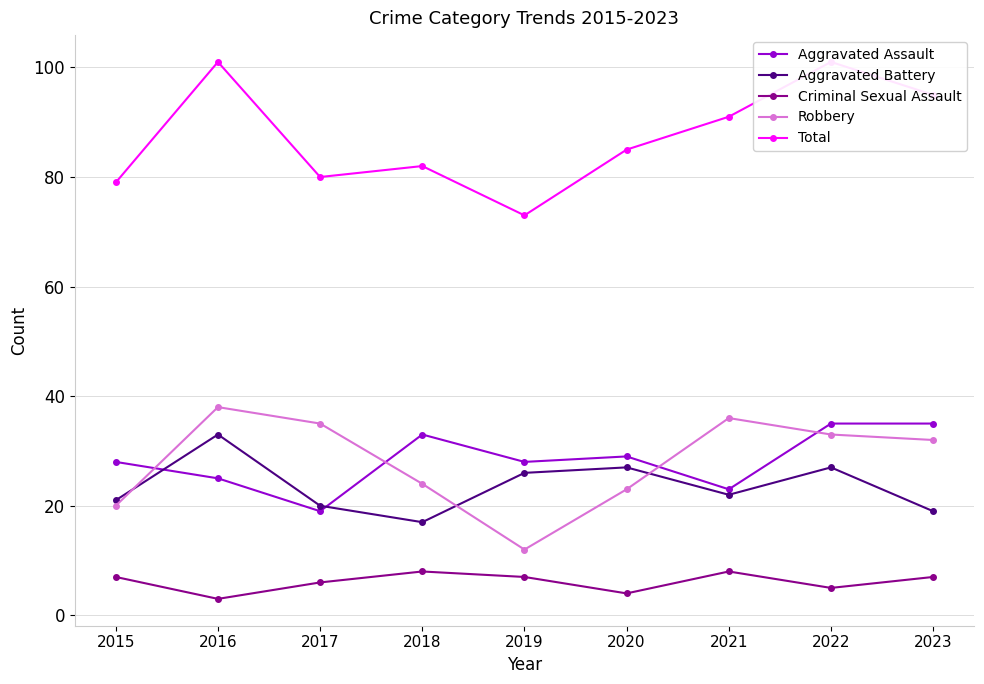

Reading left to right, extract all data points from this chart.

Aggravated Assault: 28	25	19	33	28	29	23	35	35
Aggravated Battery: 21	33	20	17	26	27	22	27	19
Criminal Sexual Assault: 7	3	6	8	7	4	8	5	7
Robbery: 20	38	35	24	12	23	36	33	32
Total: 79	101	80	82	73	85	91	101	95